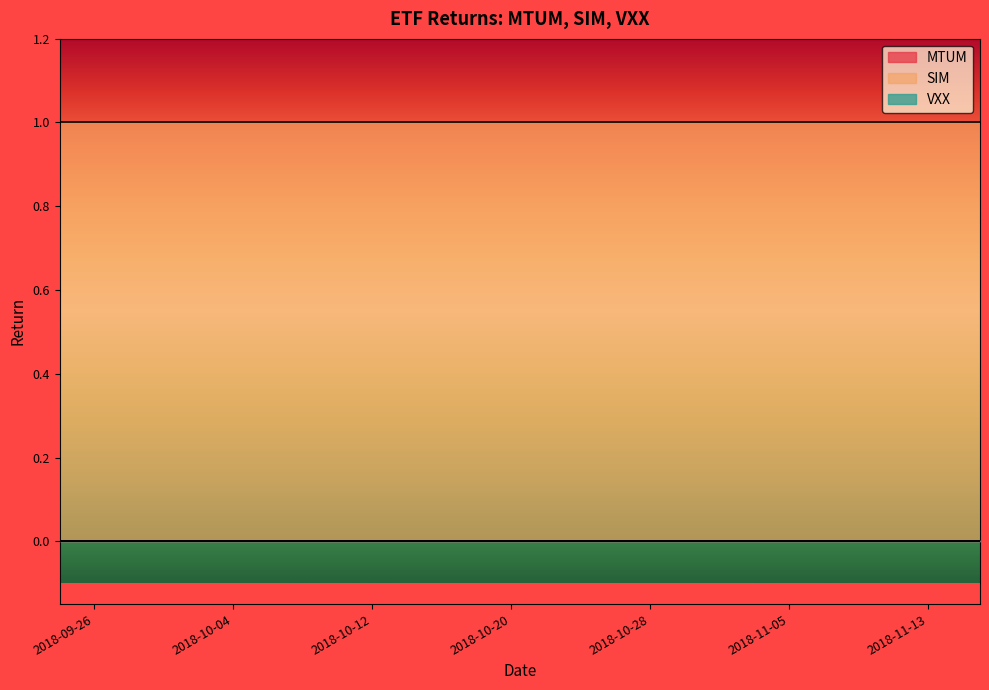

At which category is the sum across all series the highest?

2018-09-24